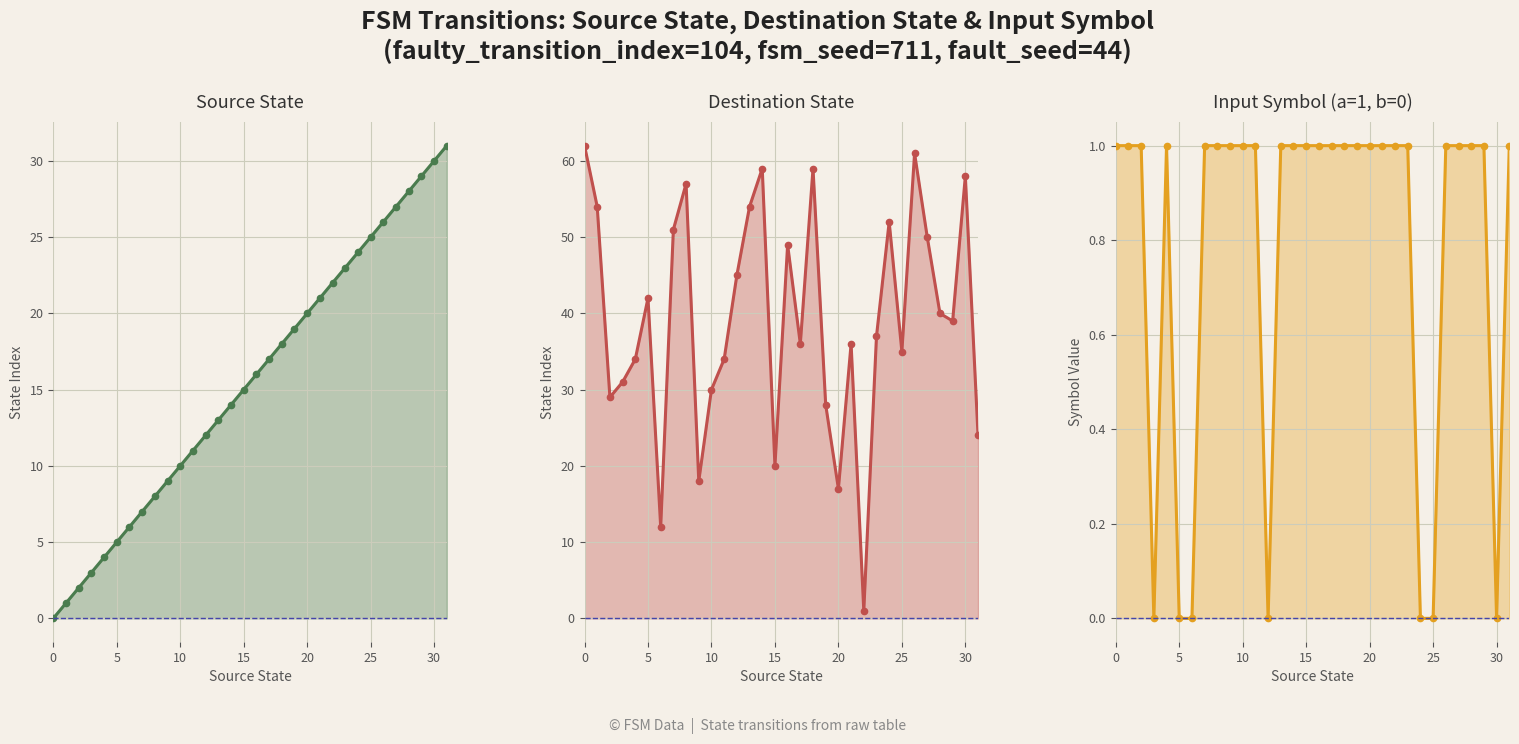

Does the chart display data point markers on the line(s)?

Yes